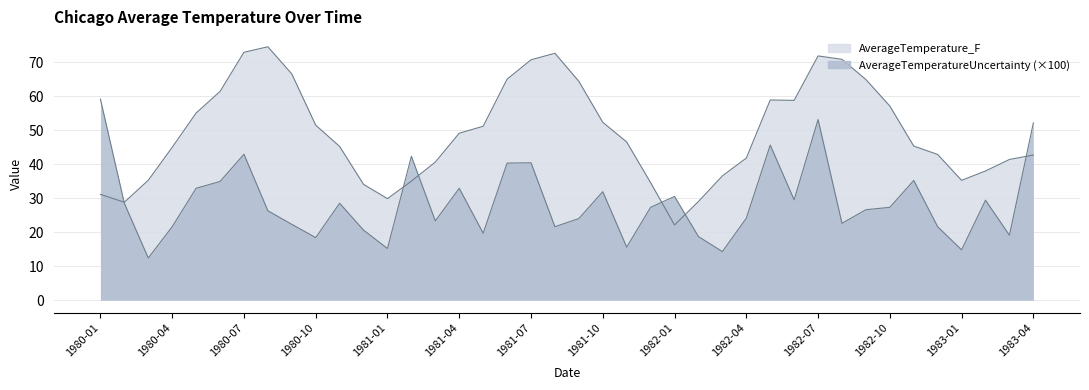

Is the value of AverageTemperatureUncertainty at 1981-07 greater than the value of AverageTemperature_F at 1980-02?

Yes